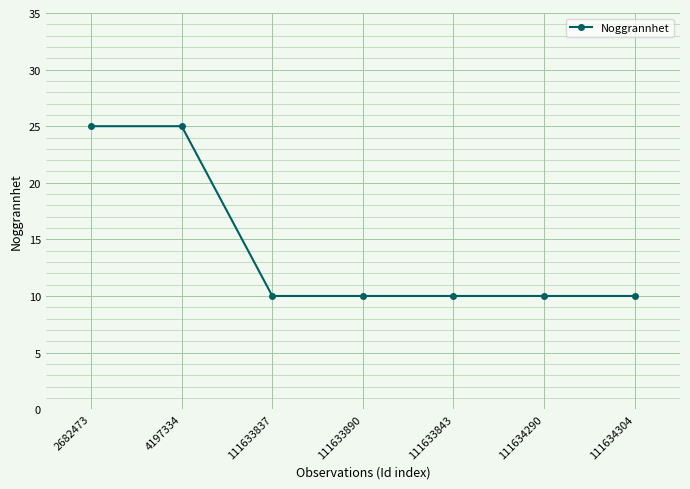

Approximately how many times larger is the value at 2682473 compared to 111633837?

2.5